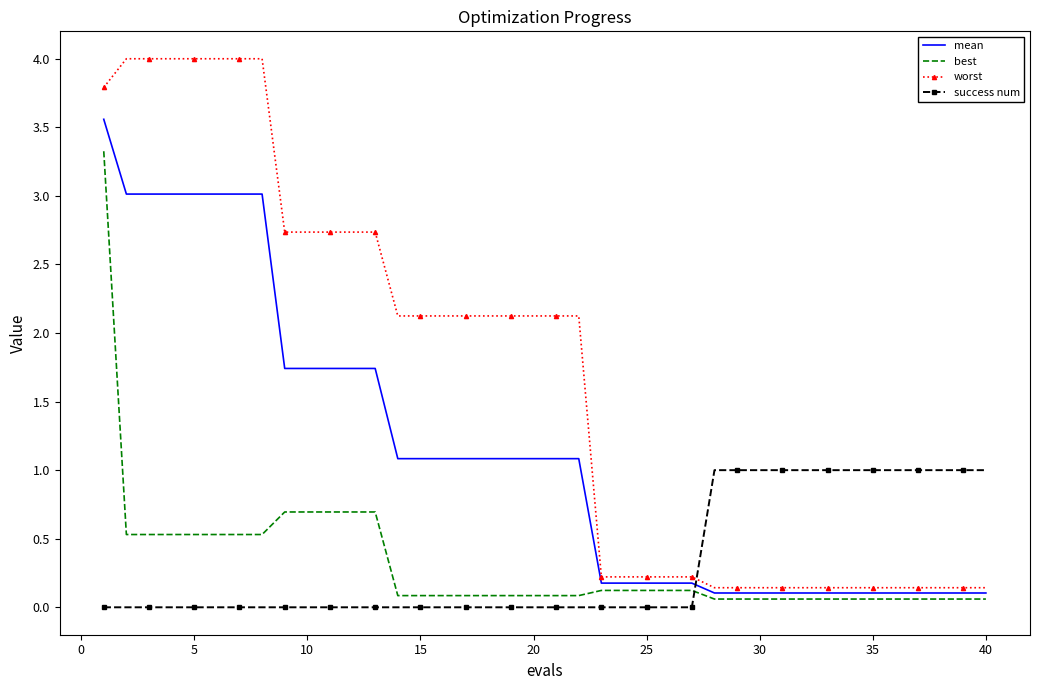

Which series has the largest total across all categories?

worst